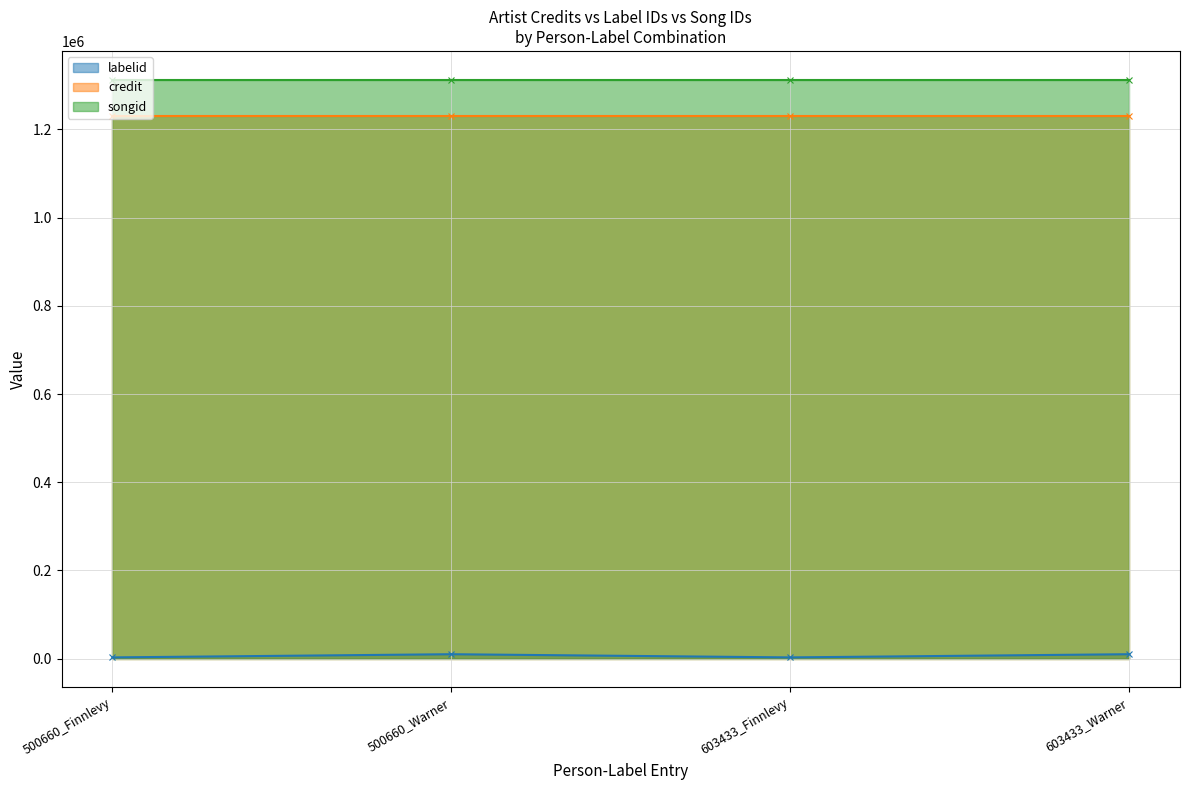

True or false: labelid and credit cross at least once.

False